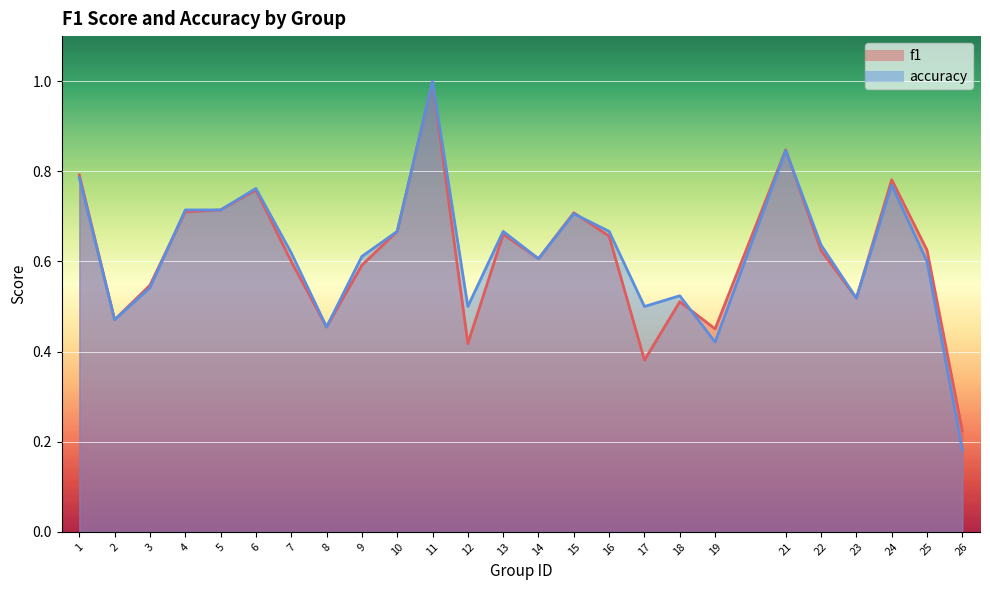

Rank the series by their average value, from highest to lowest.

accuracy, f1